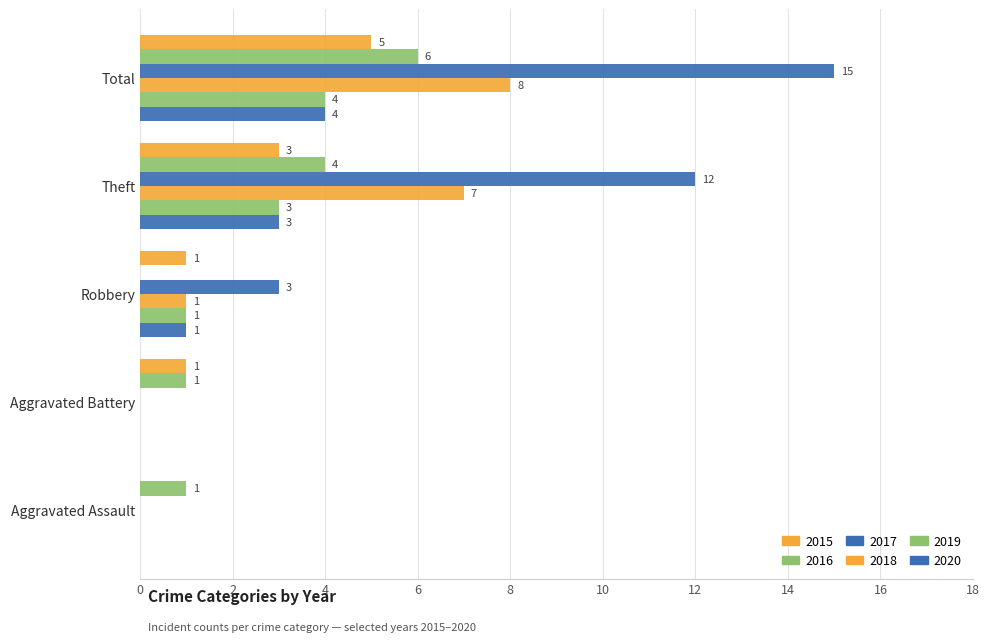

Rank the series by their maximum value, from lowest to highest.

2019, 2020, 2015, 2016, 2018, 2017